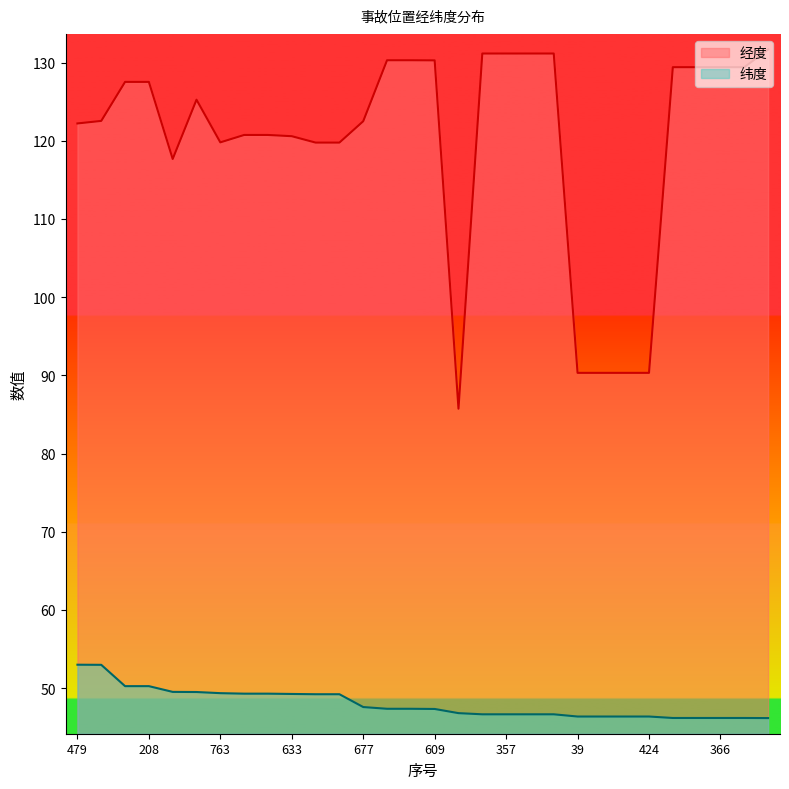

Is the value of 经度 at 150 greater than the value of 纬度 at 754?

Yes